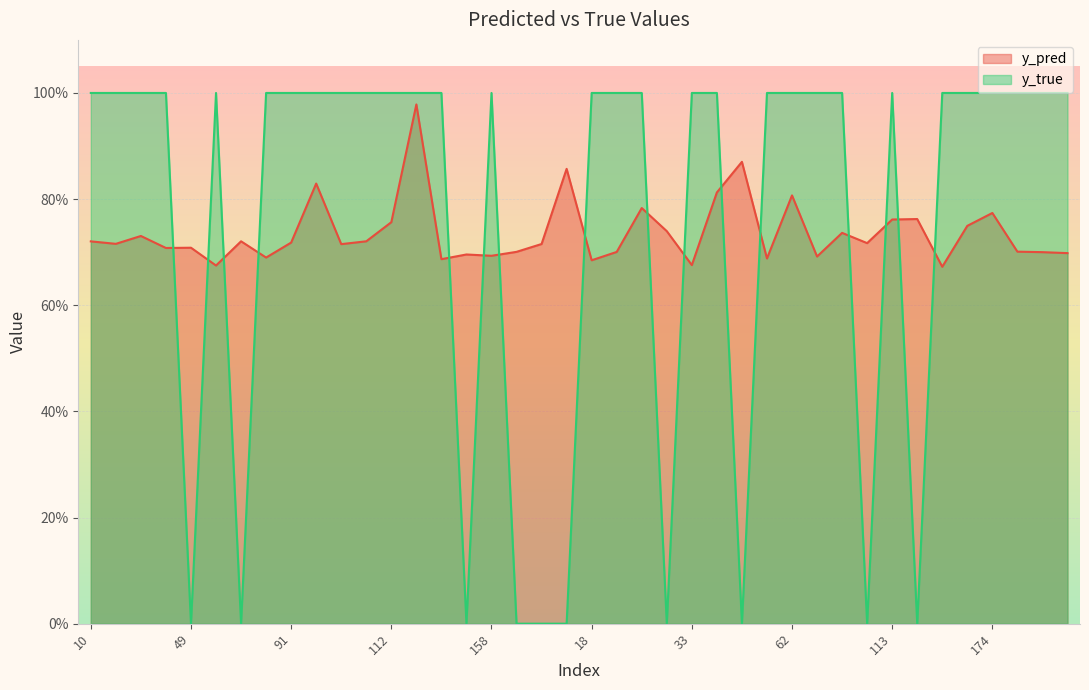

What position from the left is 91?

9